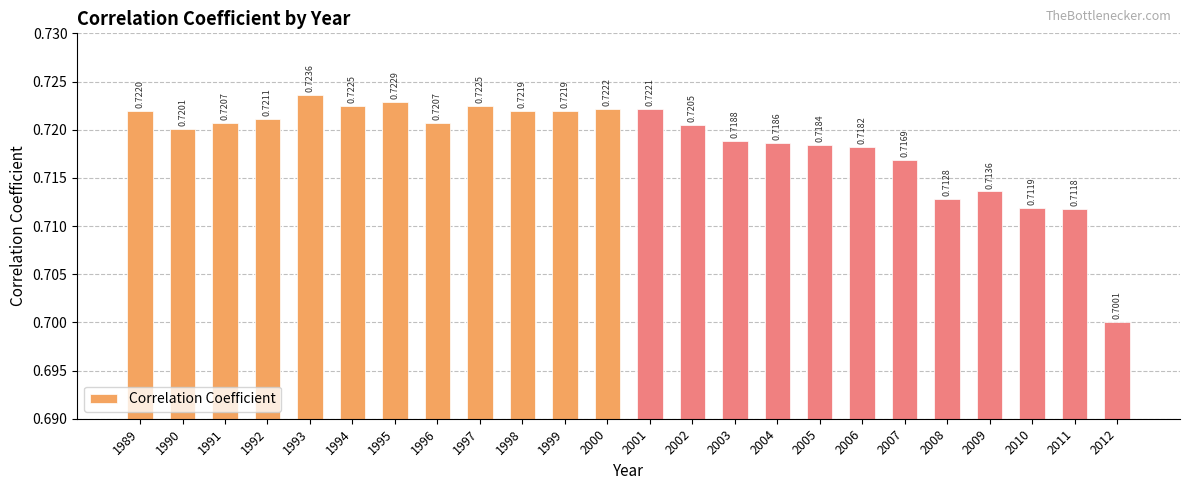

How many distinct data groups are displayed?

1